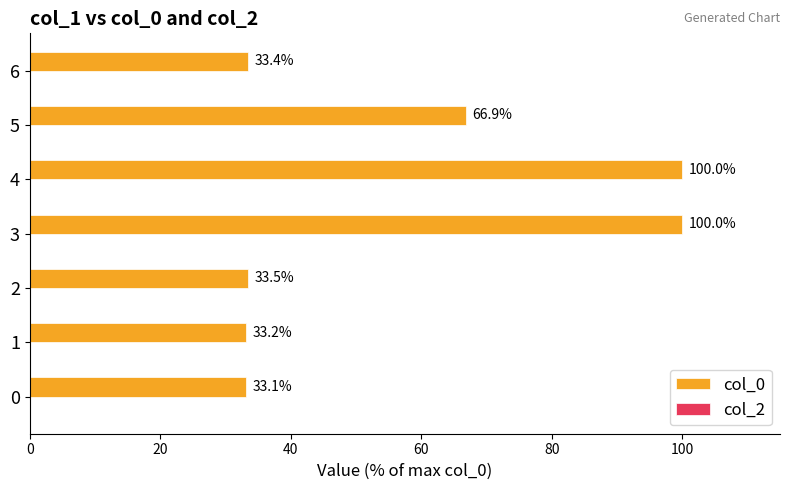

How many categories are shown in the chart?

7